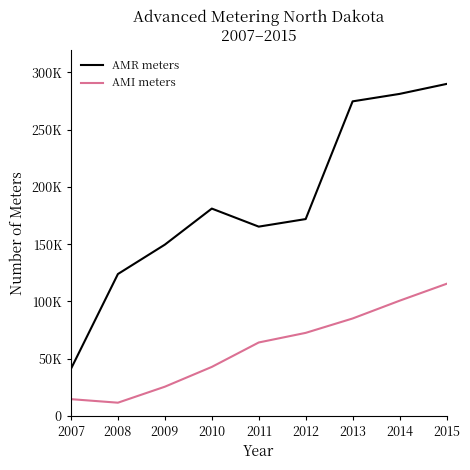

At which category does AMR meters reach its first local peak?

2010